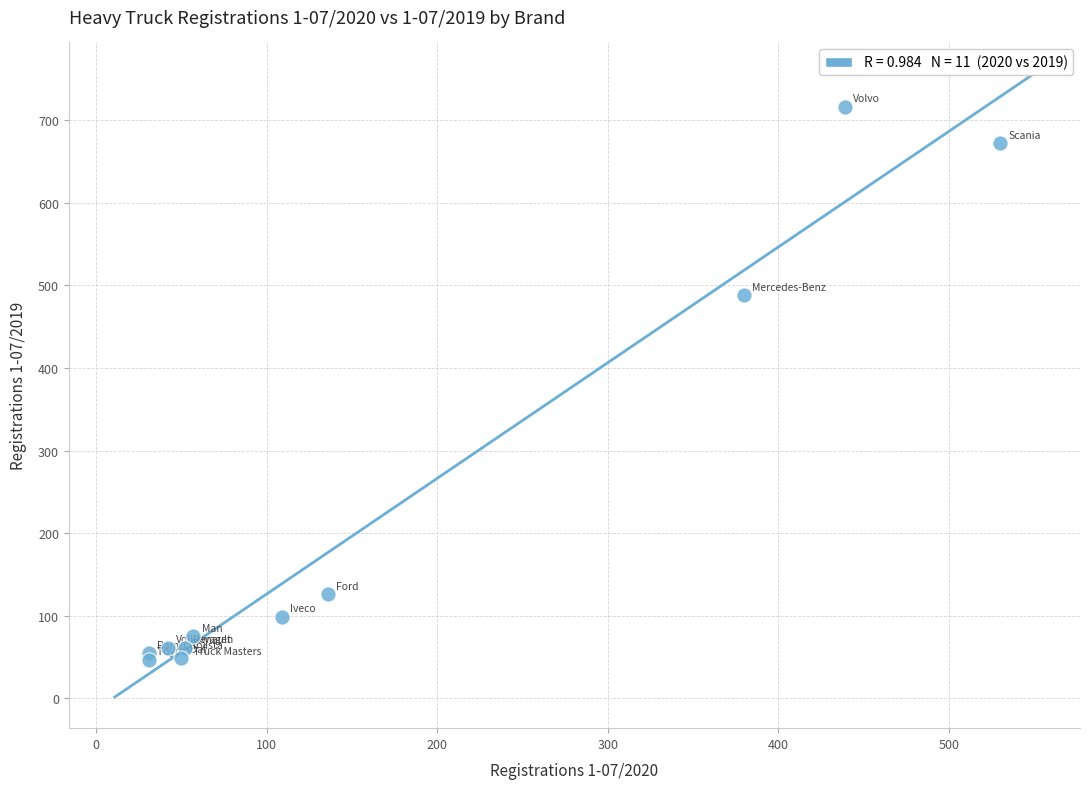

What Y value in the scatter plot is closest to 381?

488